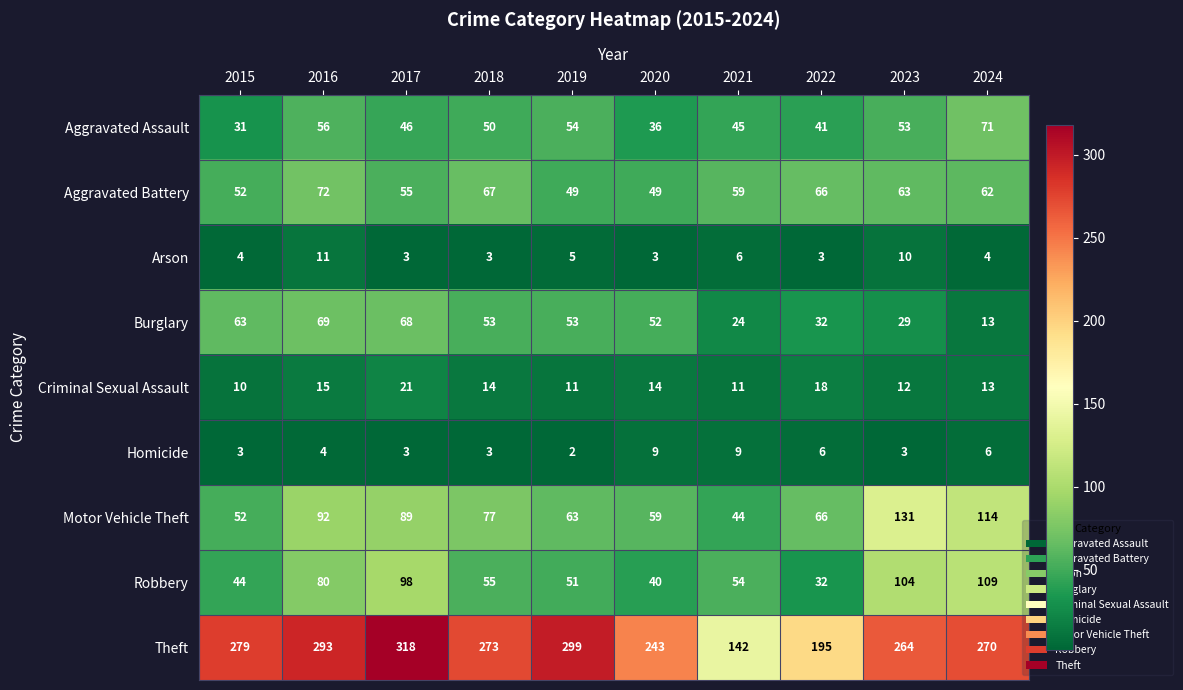

At how many categories does at least one series exceed 61?

10